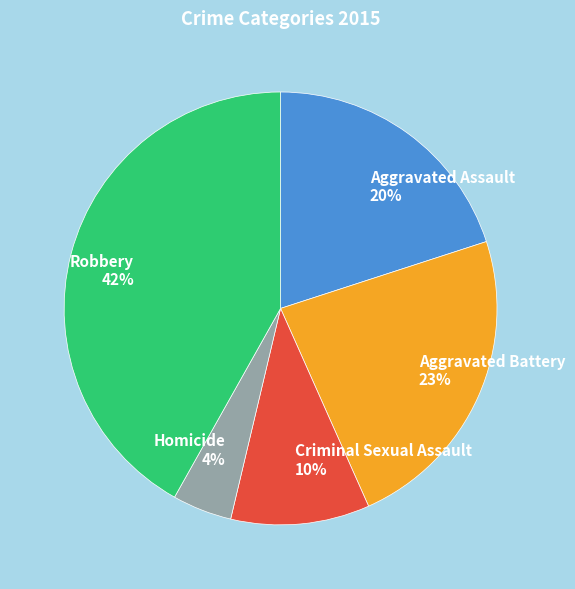

How many slices are in this pie chart?

5